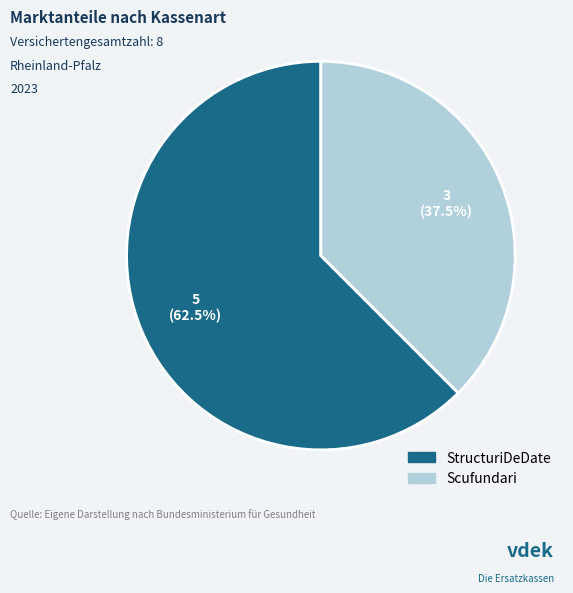

What is the ratio of the value at Scufundari to the value at StructuriDeDate?

0.6